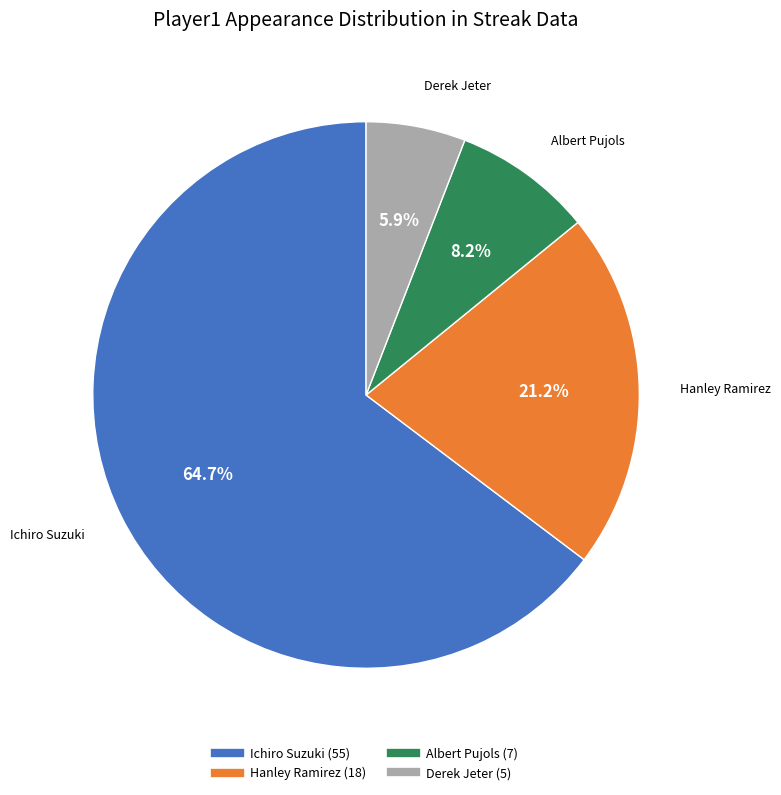

The Ichiro Suzuki slice represents 65% of the pie. True or false?

True